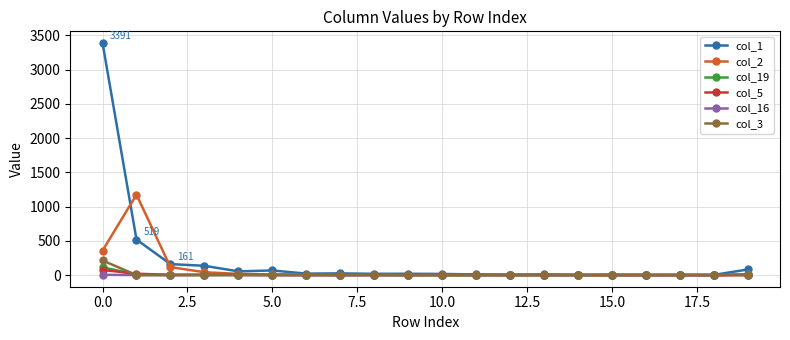

Which series has the widest spread of values?

col_1